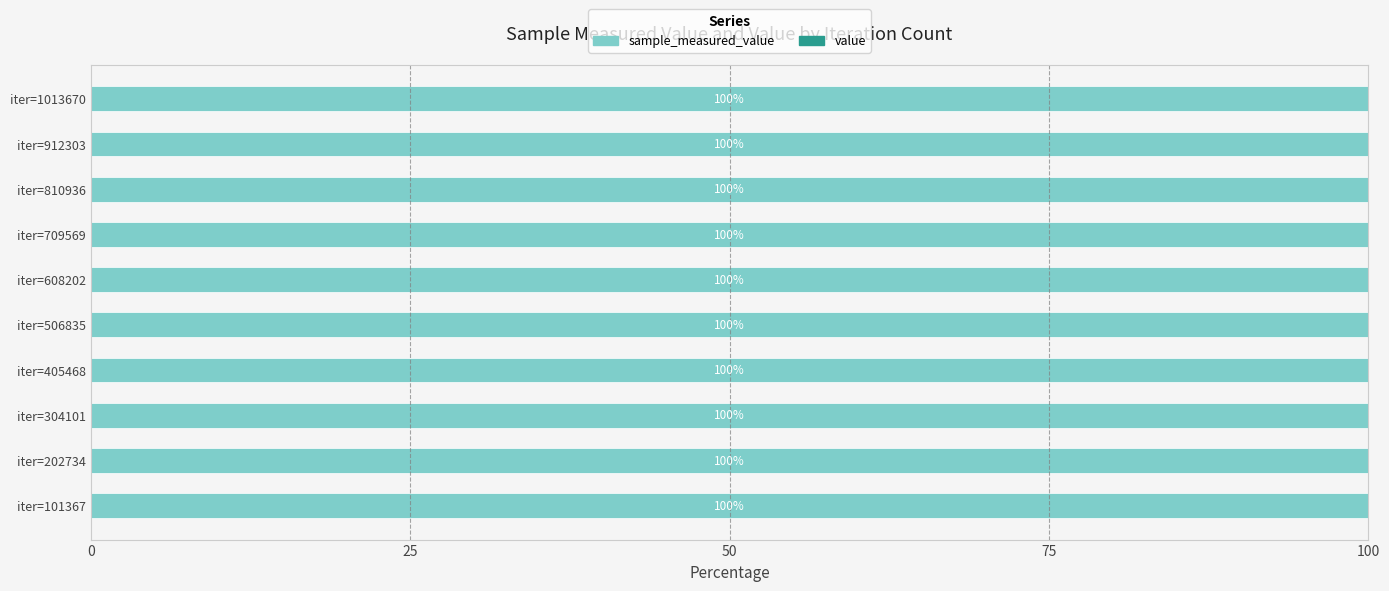

Reading left to right, extract all data points from this chart.

sample_measured_value: 100.0	100.0	100.0	100.0	100.0	100.0	100.0	100.0	100.0	100.0
value: 0.0	0.0	0.0	0.0	0.0	0.0	0.0	0.0	0.0	0.0